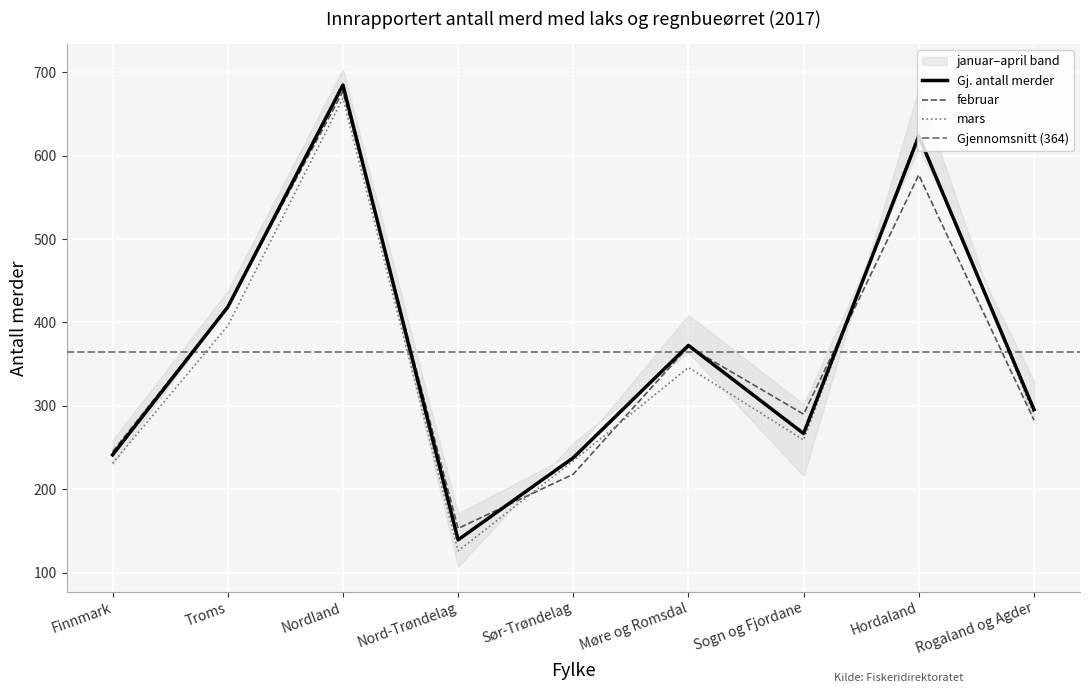

Is this an area chart (filled region under the line)?

No